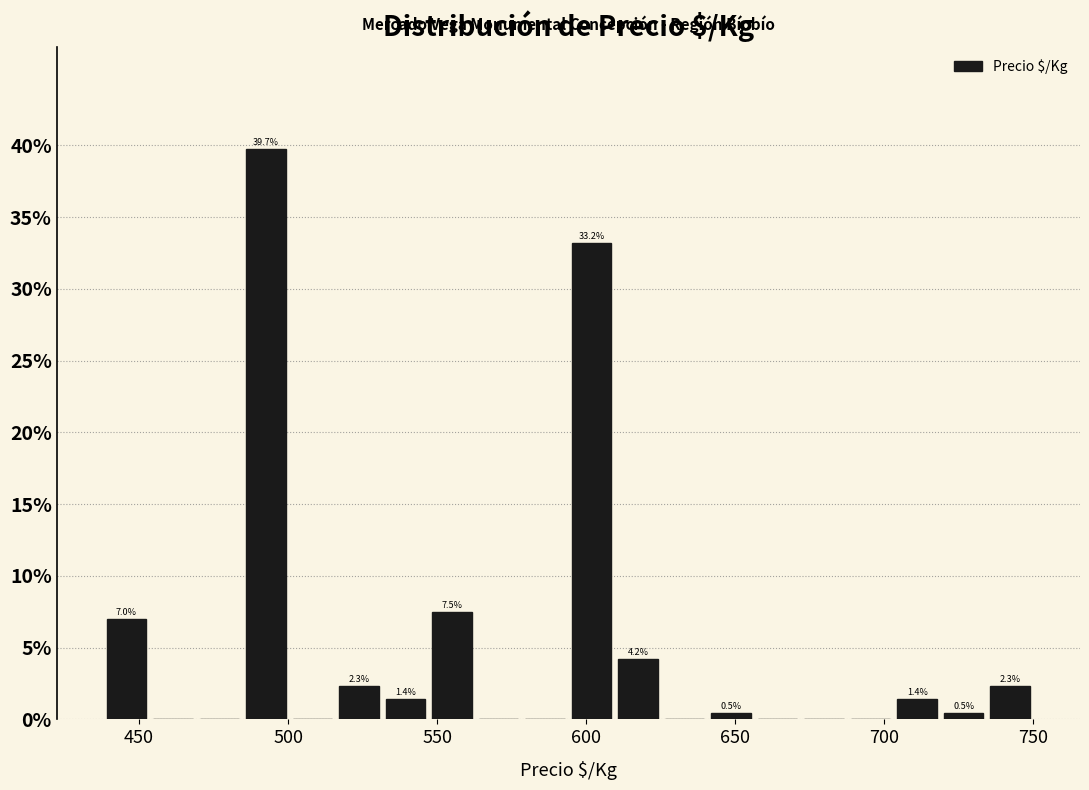

Around what value on the x-axis is the tallest bar? Give the approximate position of its centre, as read against the axis.

495